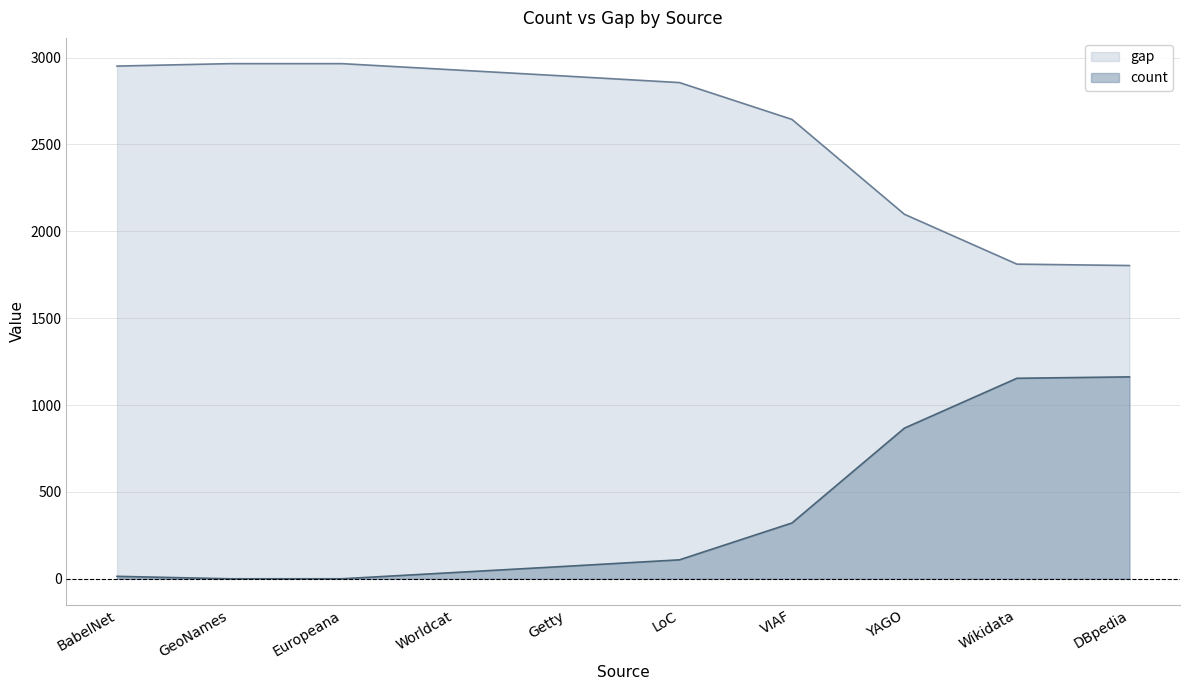

Does the chart have visible grid lines?

Yes